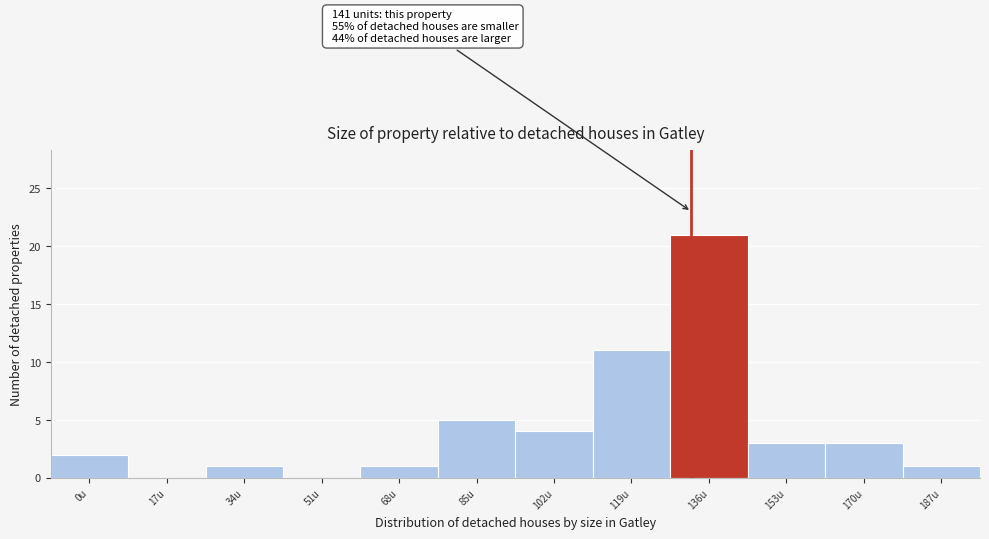

Reading left to right, transcribe all the data shown in this chart.

0u=2	17u=0	34u=1	51u=0	68u=1	85u=5	102u=4	119u=11	136u=21	153u=3	170u=3	187u=1